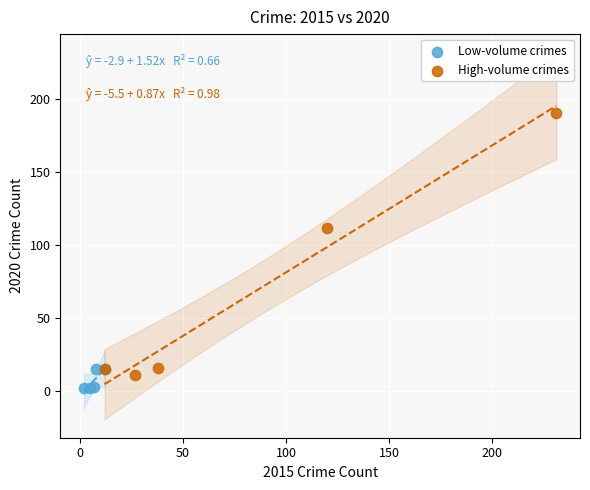

Which series has the widest spread of Y values?

High-volume crimes